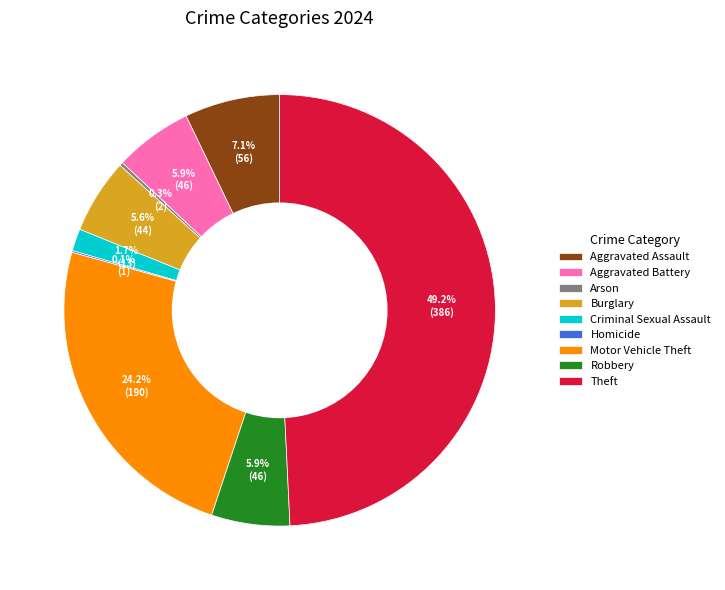

What percentage is the Motor Vehicle Theft slice, to the nearest percent?

24%